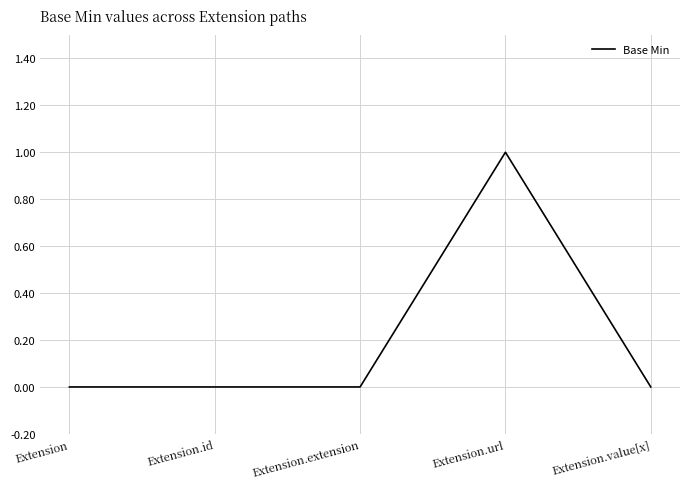

Reading left to right, extract all data points from this chart.

Extension=0	Extension.id=0	Extension.extension=0	Extension.url=1	Extension.value[x]=0